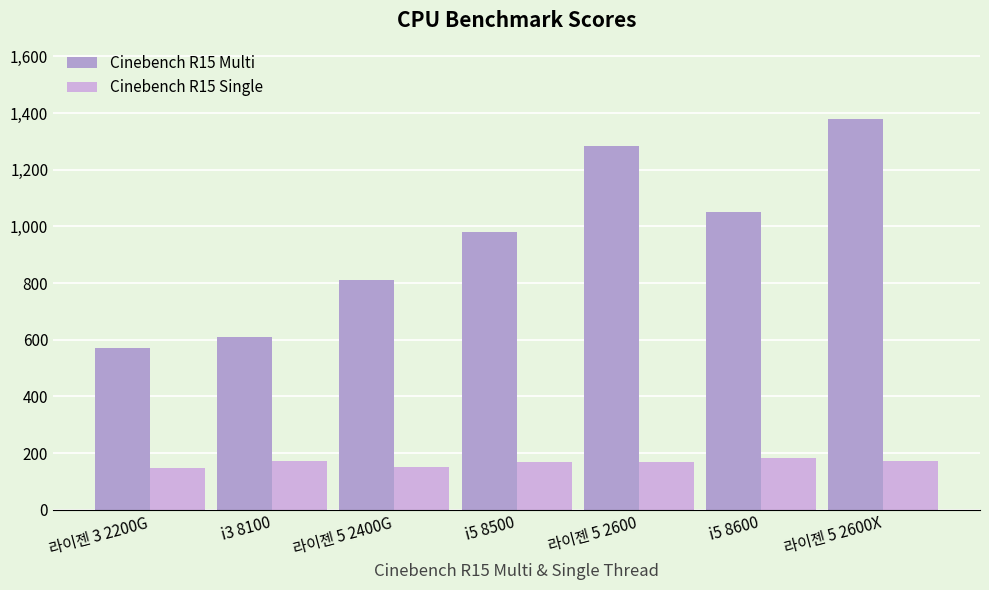

Is the value of Cinebench R15 Single at i3 8100 greater than the value of Cinebench R15 Multi at 라이젠 5 2600X?

No